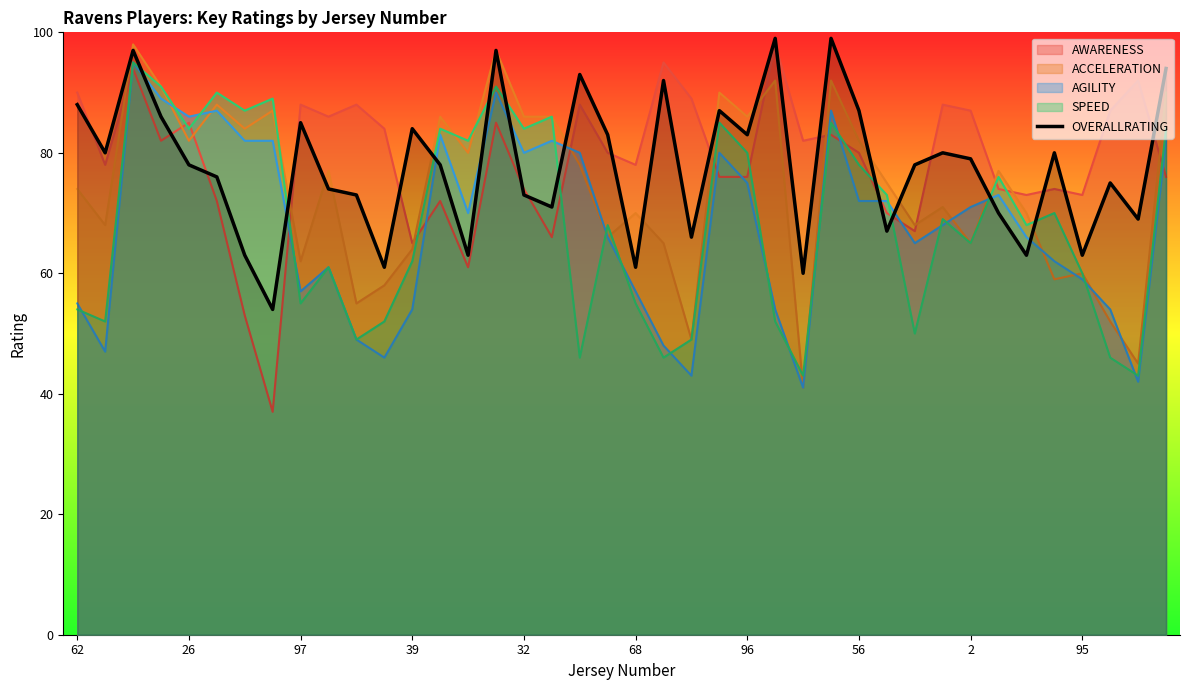

What is the difference between the highest and lowest values at 2?

22